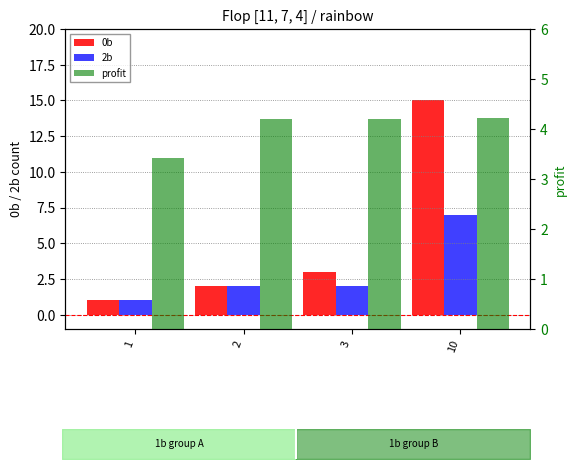

Where is 0b nearest to the value 8?

3